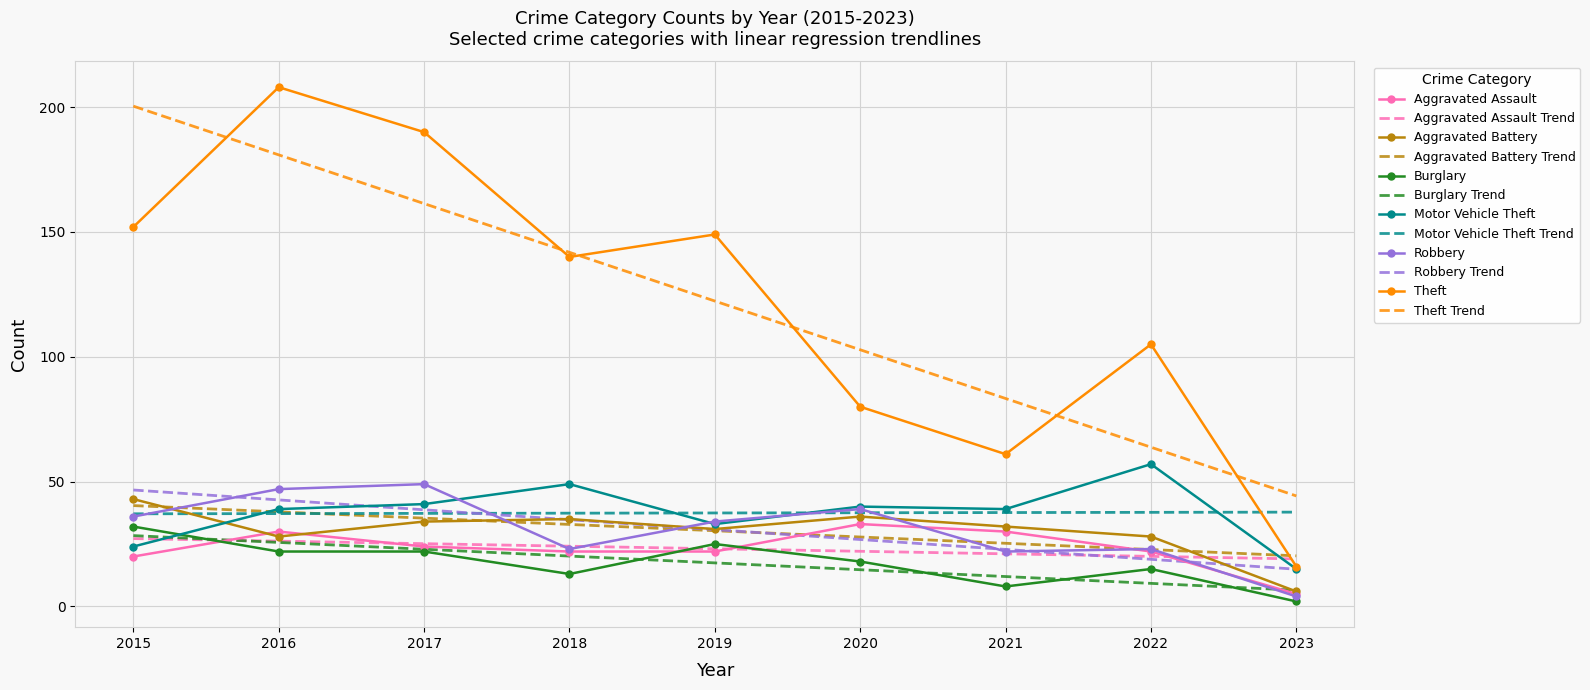

Where is the first local maximum for Aggravated Assault?

2016